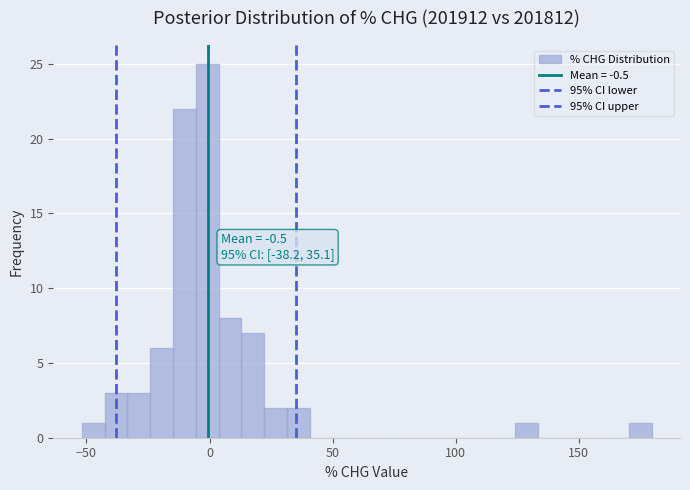

Read against the x-axis, roughly where is the centre of the tallest bar?

0